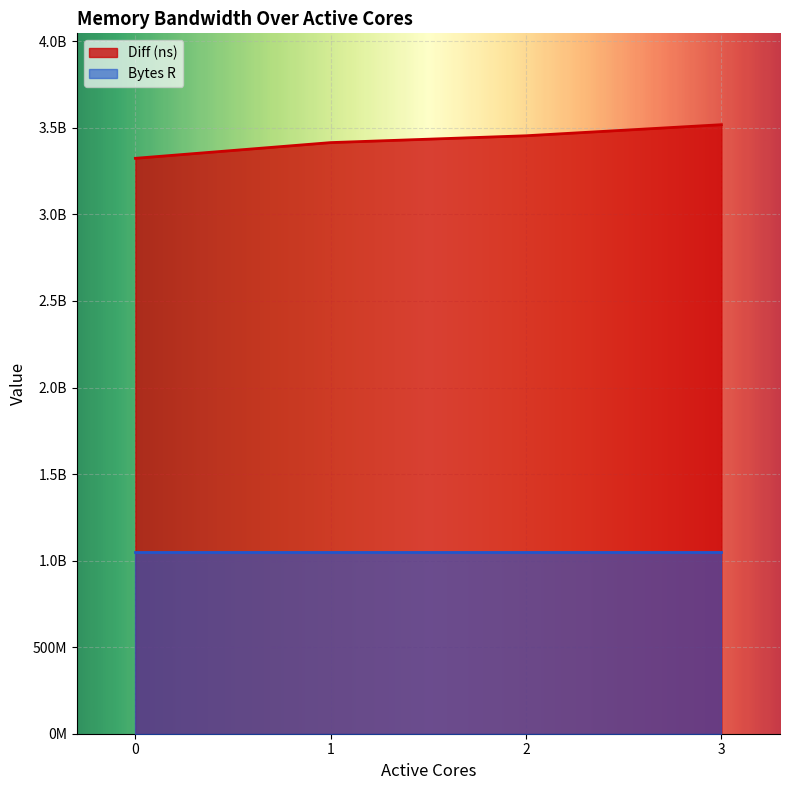

What is the sum of the values at 1 and 2?

6869273028